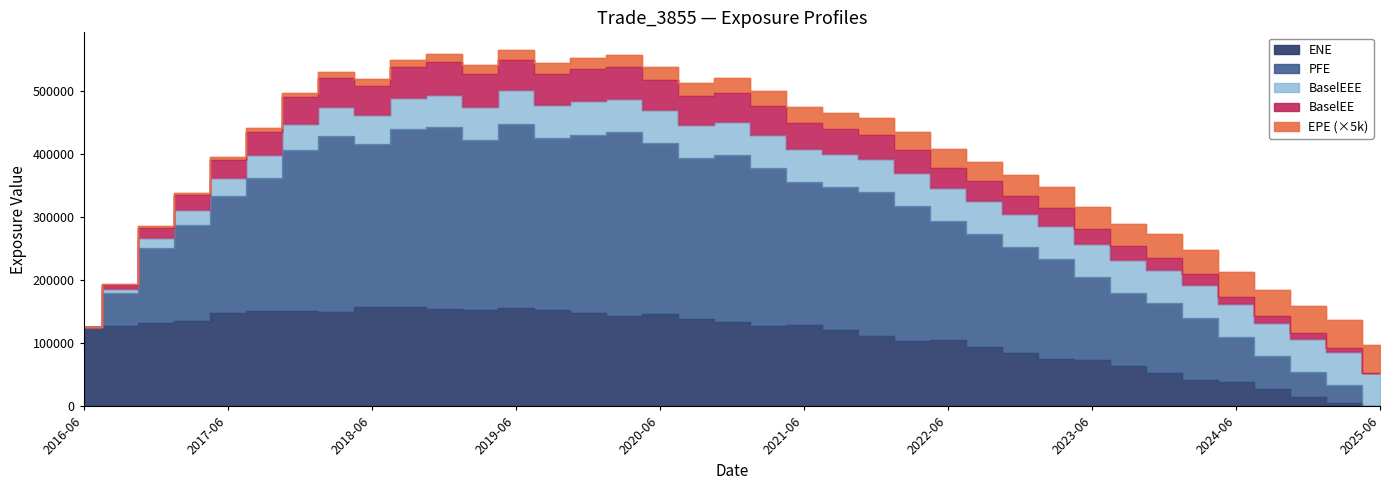

Which series has the largest total across all categories?

PFE